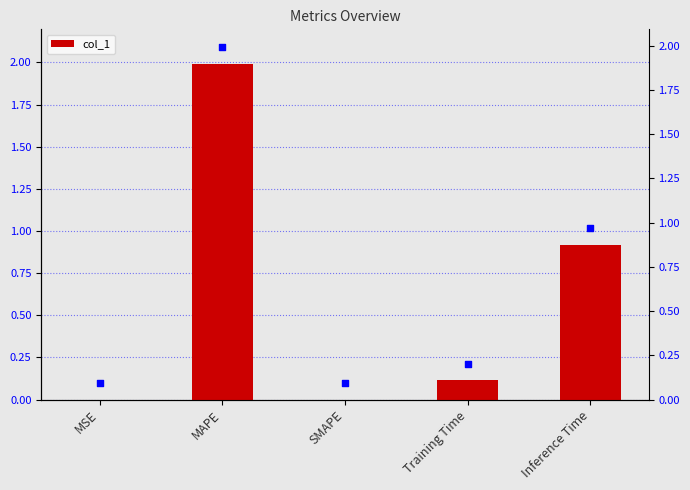

What is the ratio of the value at Inference Time to the value at MAPE?

0.5